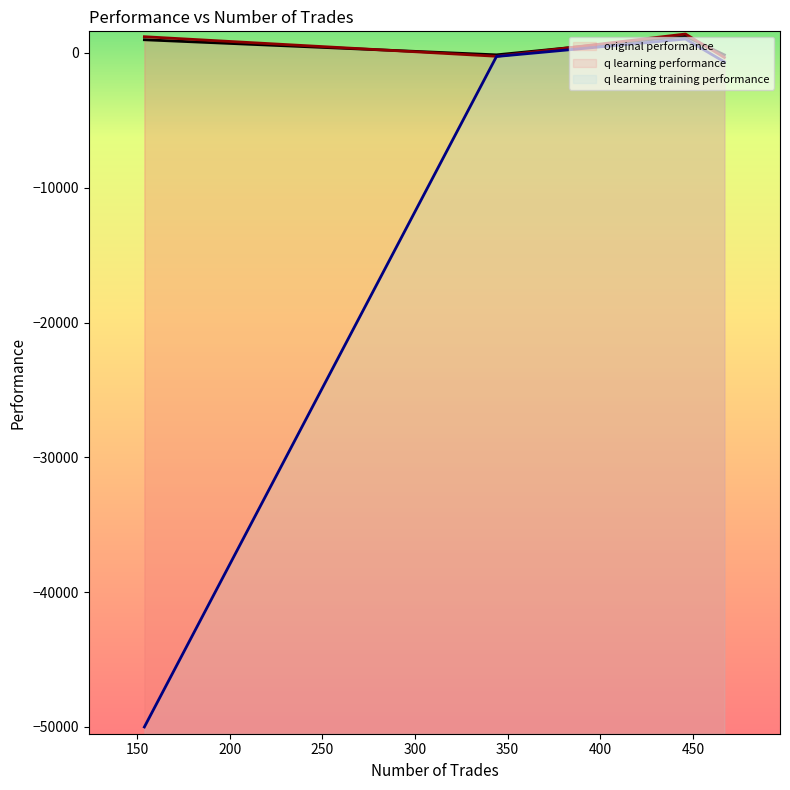

What are all the series names shown in the legend?

original performance, q learning performance, q learning training performance